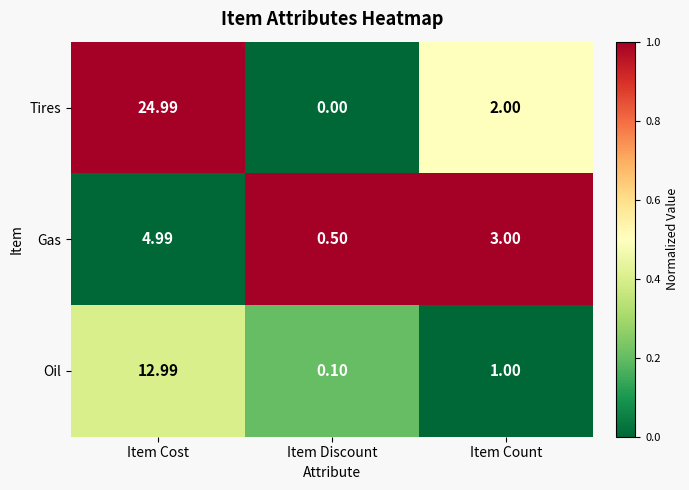

Which label corresponds to the smallest value in the chart?

Item Discount